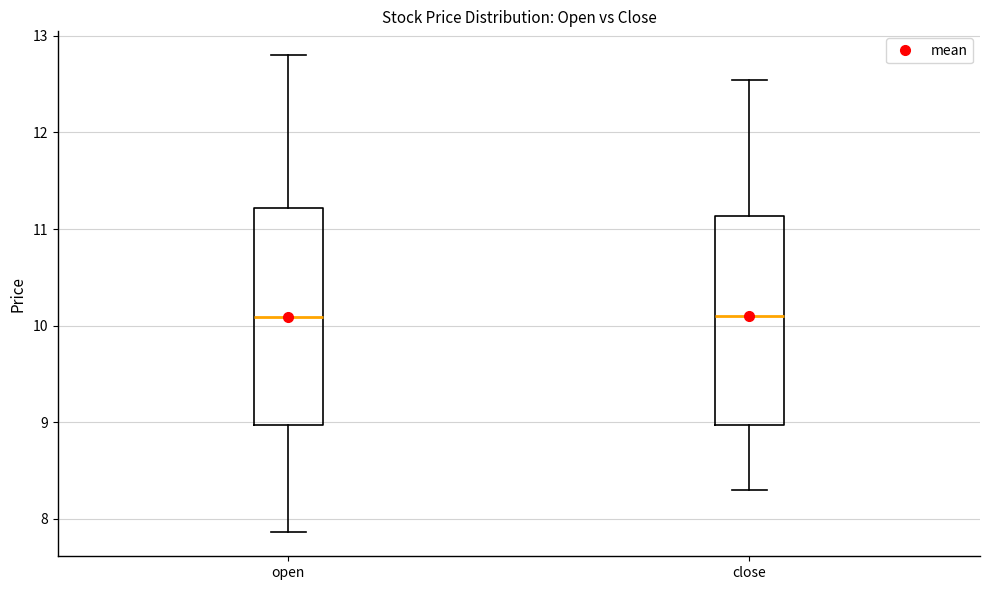

Reading left to right, transcribe this box plot: for each box, give where its median line is, the range the box spans, and where its two whiskers end, as read against the y-axis. The values are not printed on the chart, so give them approximately, as read against the axis.

open: median 10.1, box 9.0 to 11.2, whiskers 7.9 to 12.8
close: median 10.1, box 9.0 to 11.1, whiskers 8.3 to 12.5